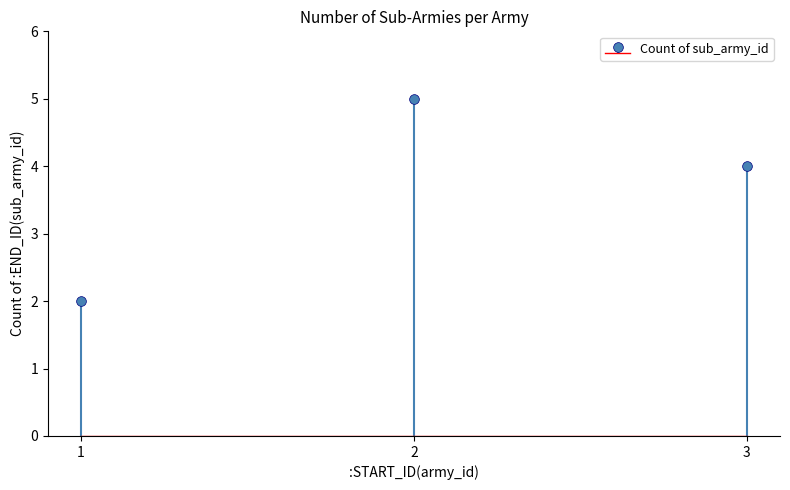

The value at 2 is 1. True or false?

False